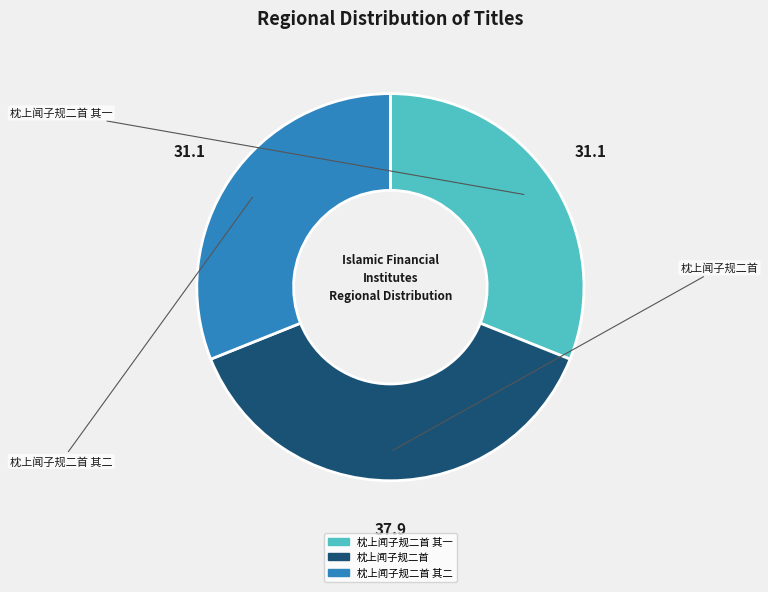

Is there any slice that represents more than half of the pie?

No